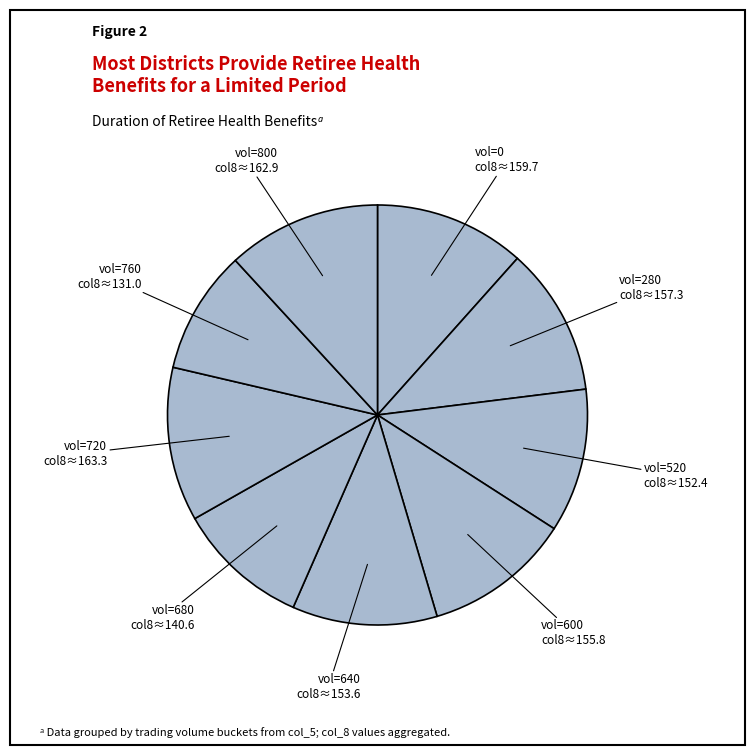

How many segments does this pie chart have?

9